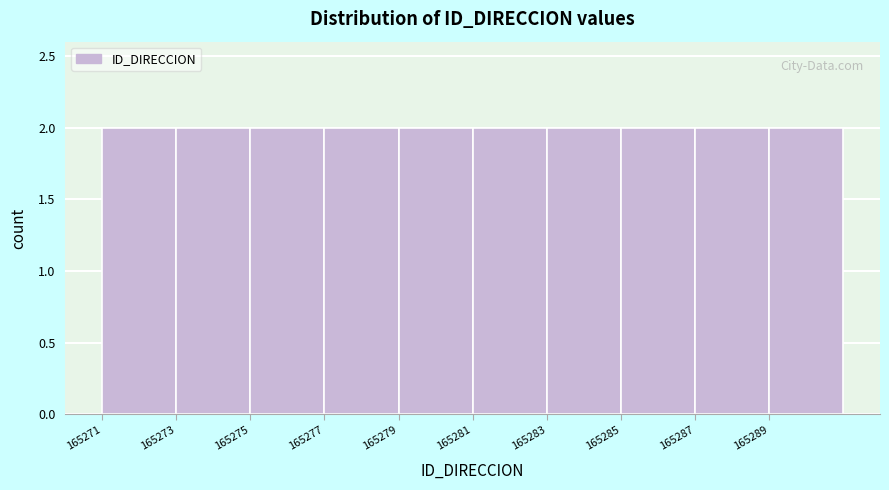

What is the height of the bar covering 165277 to 165279 on the x-axis? The values are not printed on the chart, so give them approximately, as read against the axis.

2